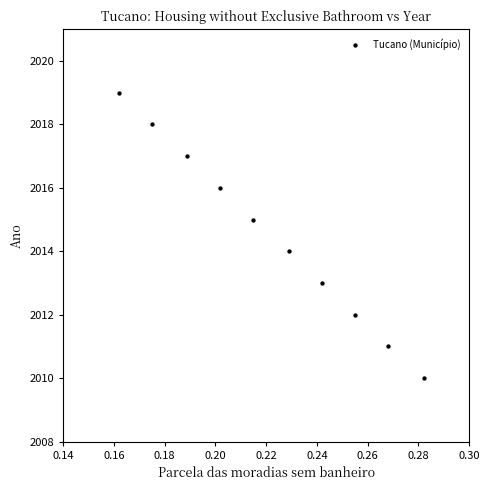

What is the range of Y values (max minus min)?

9